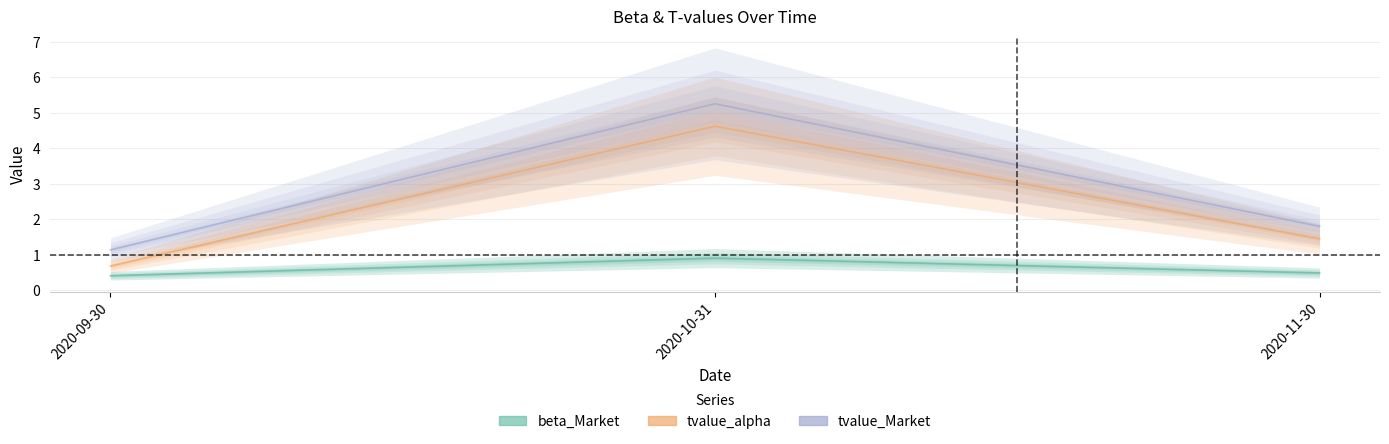

Rank the categories by tvalue_alpha value from highest to lowest.

2020-10-31, 2020-11-30, 2020-09-30